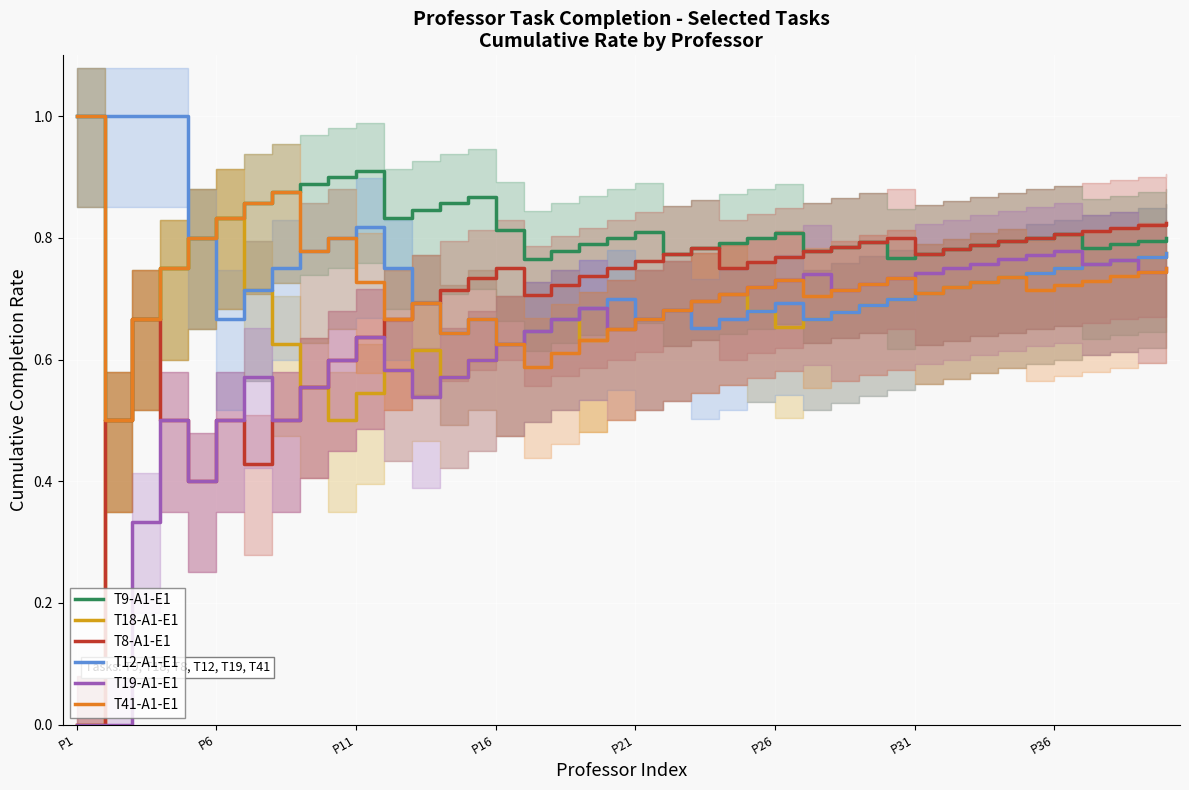

Which has a higher value, 37 or 11?

11